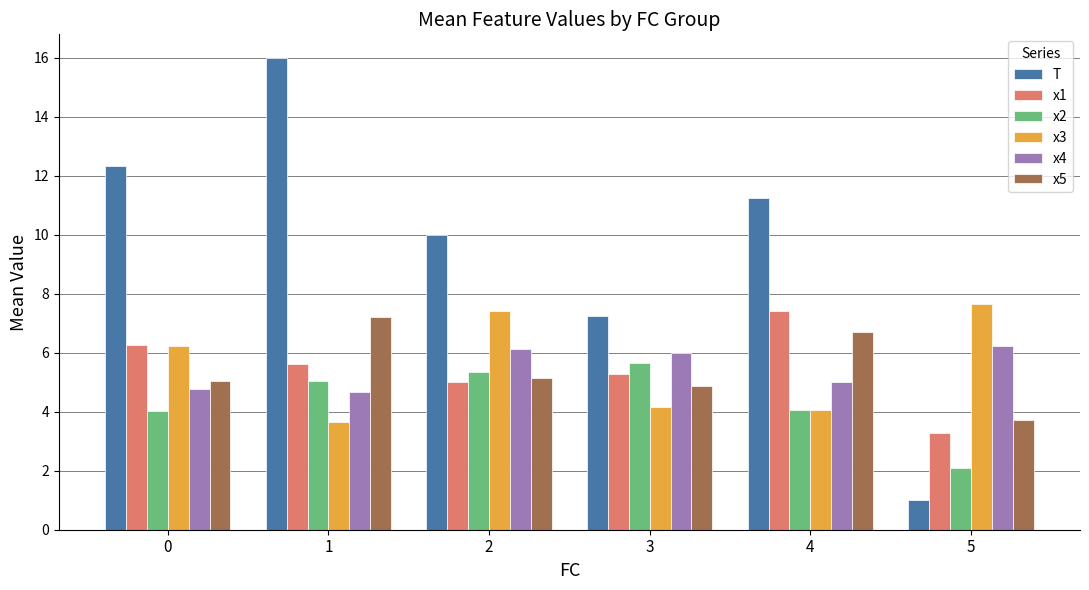

Are the bars grouped side by side (vs. stacked)?

Yes